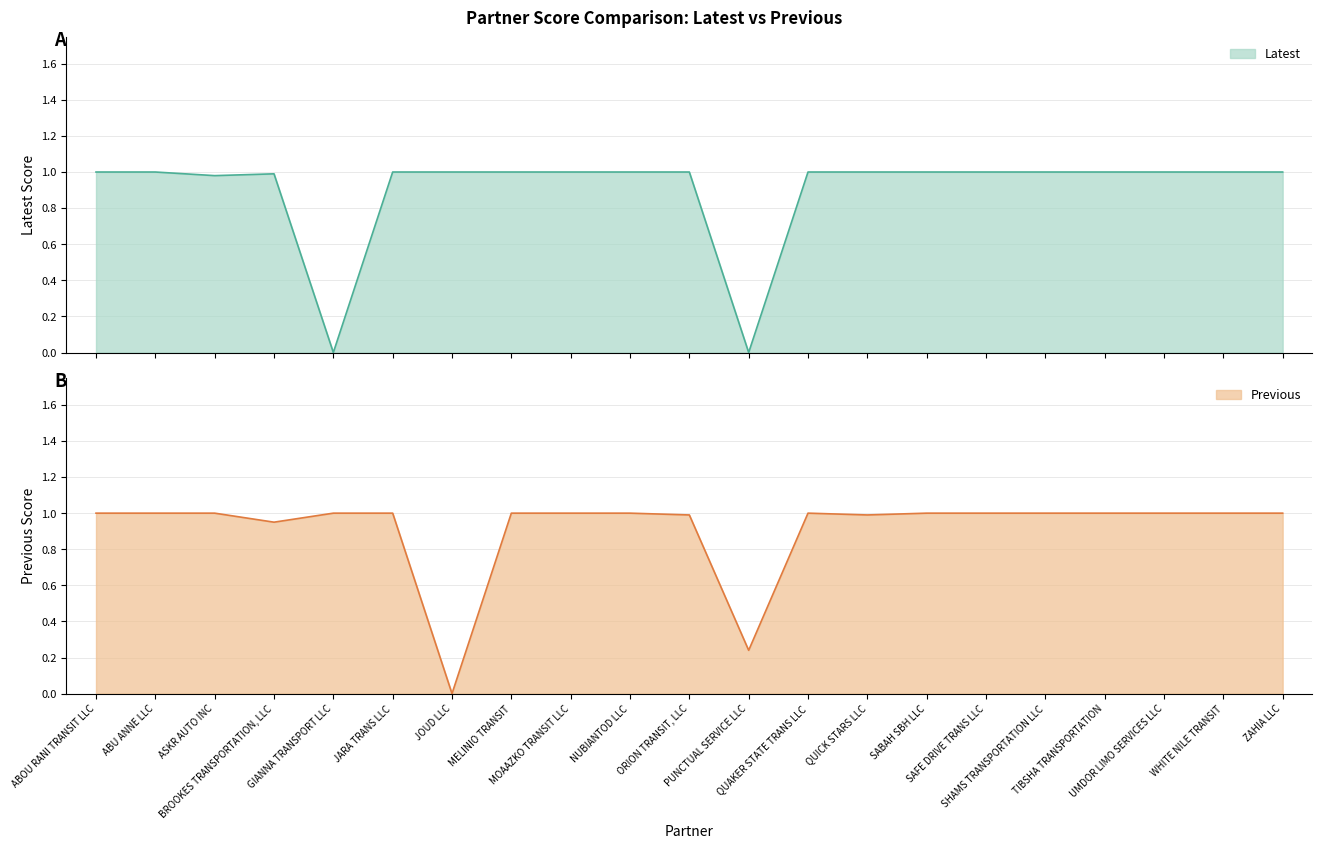

How many interior local valleys does the LATEST series have?

3